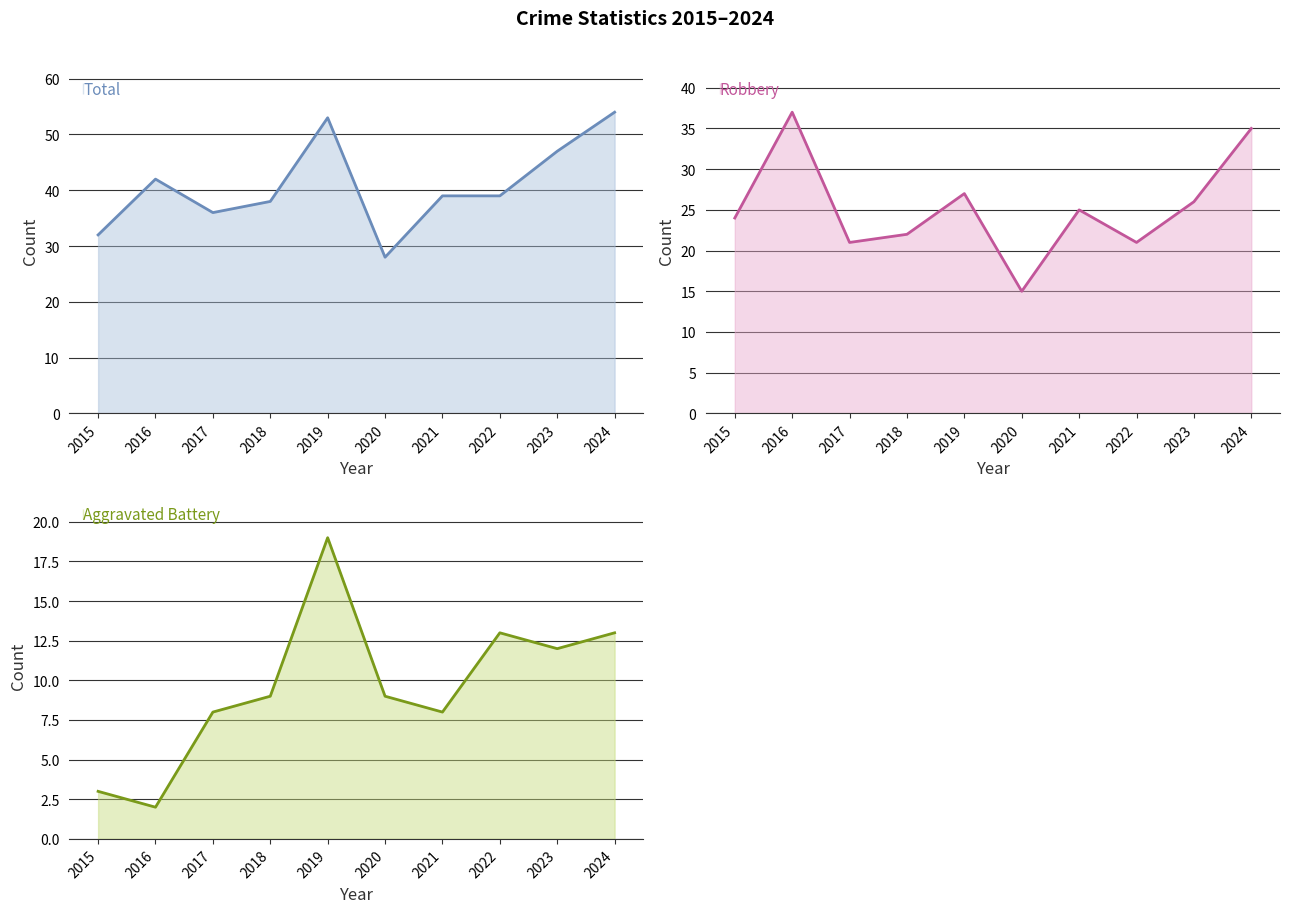

How many values in the Total line series are below 39?

4